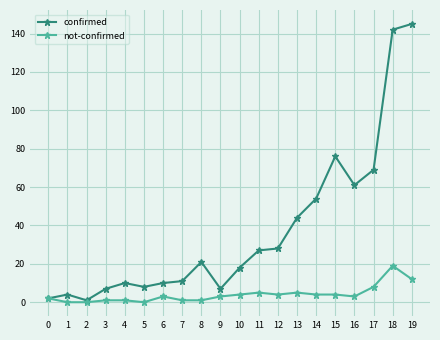

What is the approximate value of not-confirmed at 13, to the nearest 5?

5